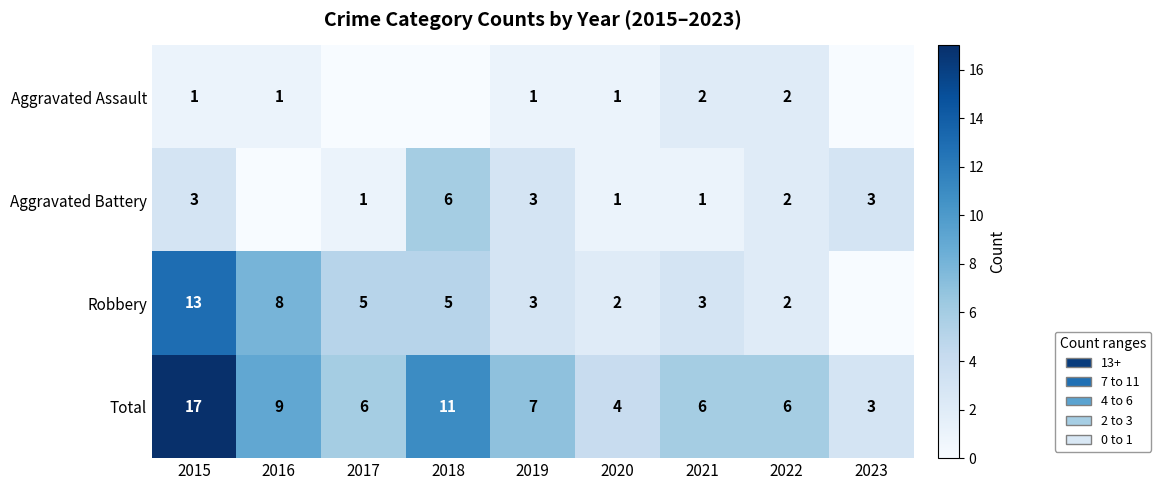

What is the difference between the Aggravated Battery values at 2018 and 2015?

3